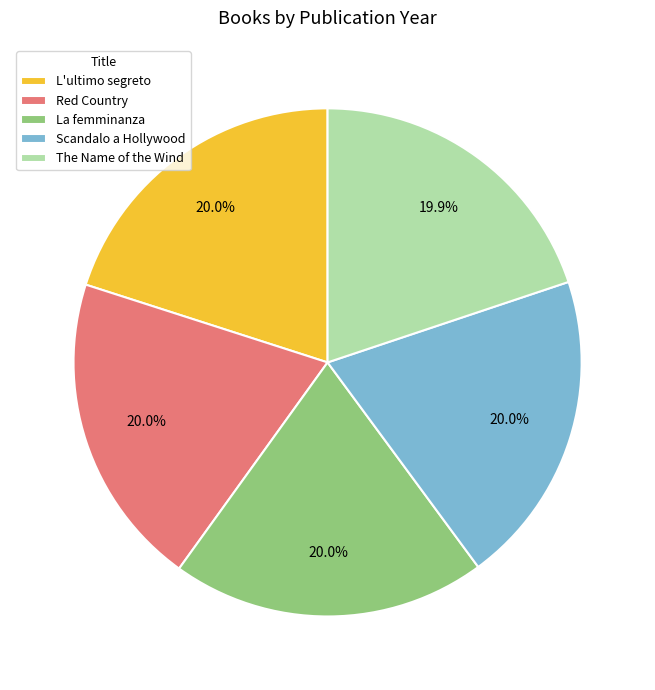

Is The Name of the Wind the majority of the pie?

No